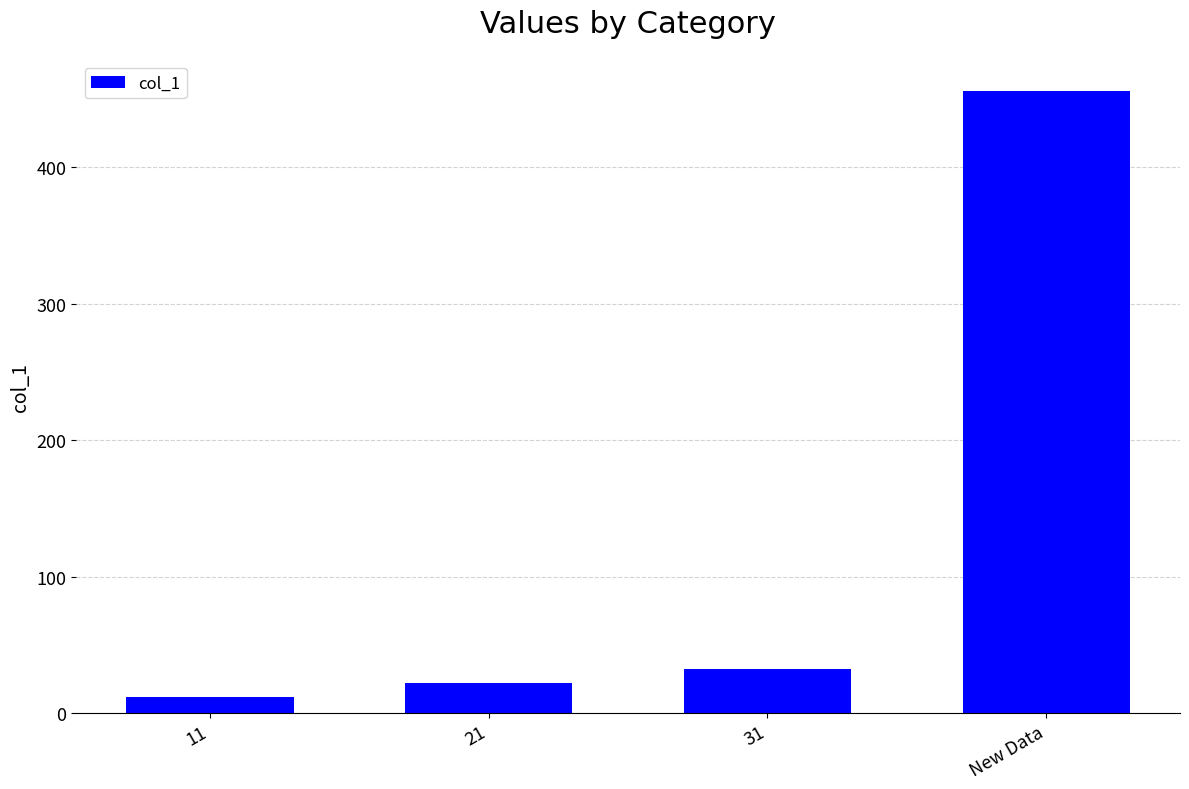

What is the greatest value displayed?

456